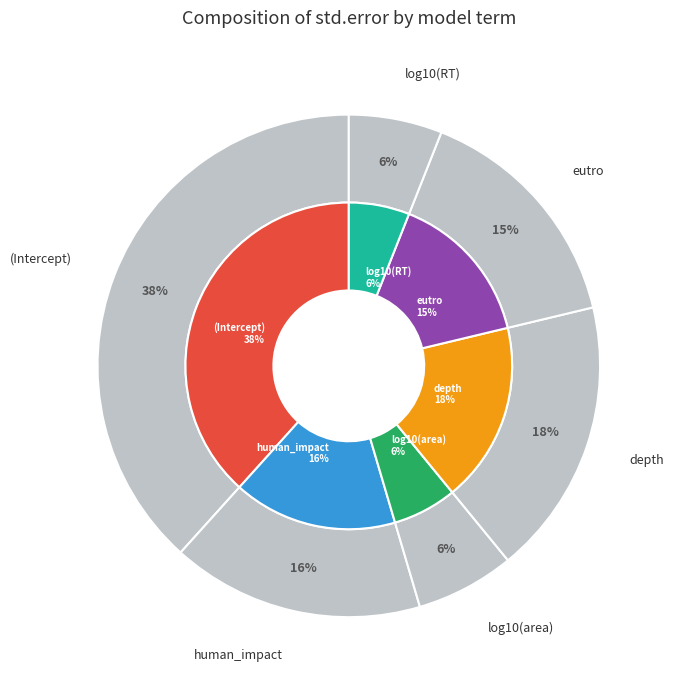

Is the sum of human_impact and (Intercept) greater than half?

Yes